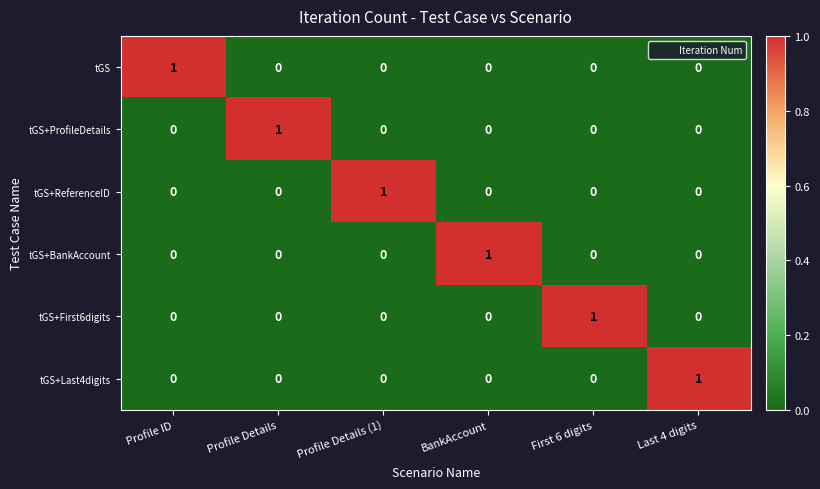

How many tGS+Last4digits values are between 0 and 1?

6